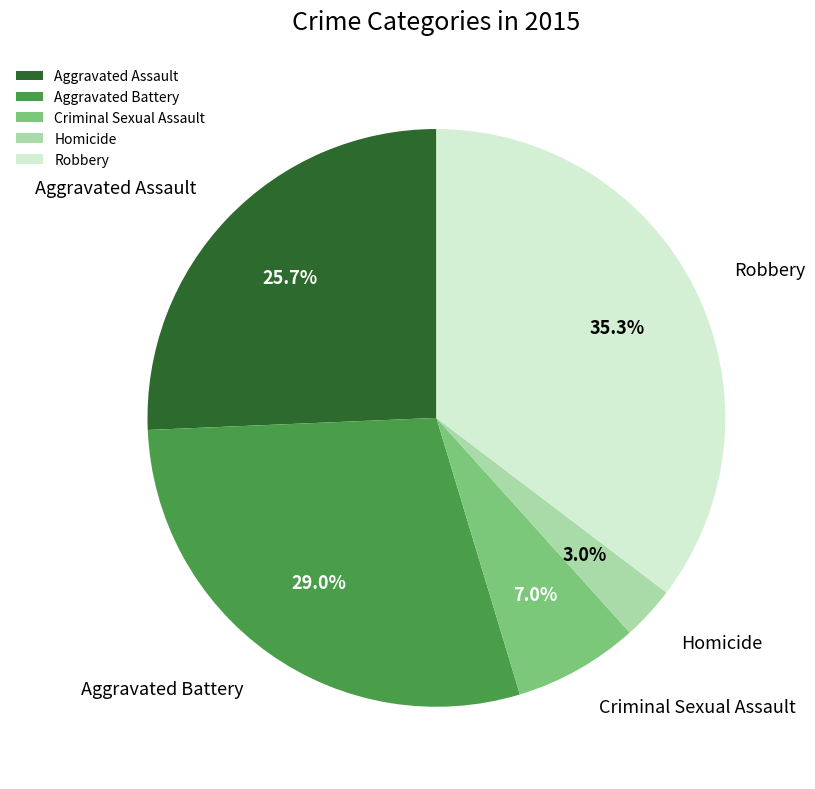

How many slices are in this pie chart?

5